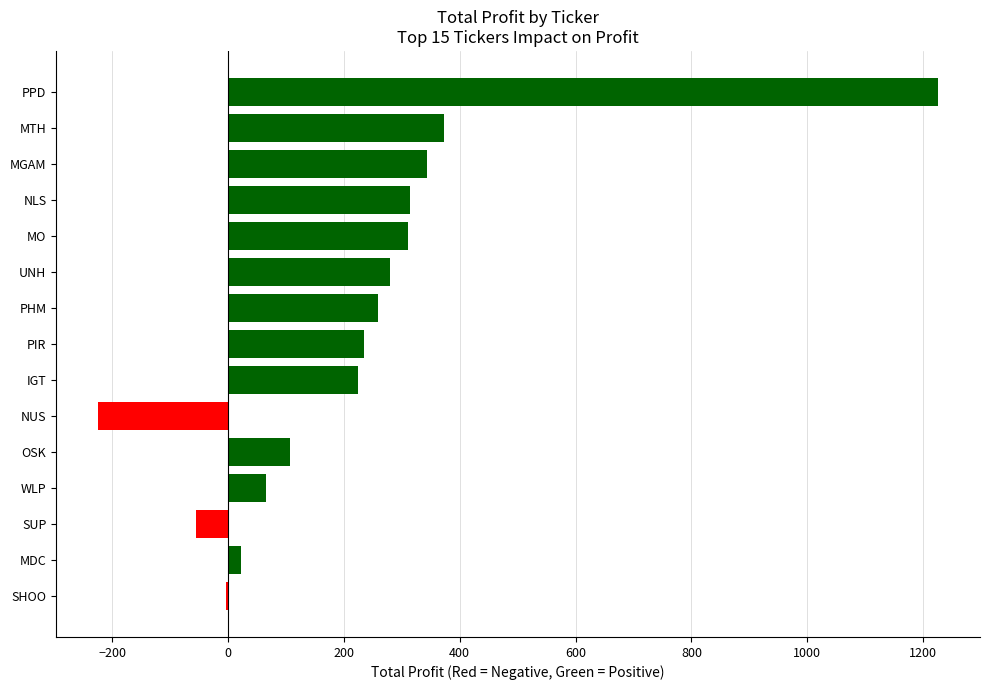

True or false: the data shows 311.1 at MO.

True